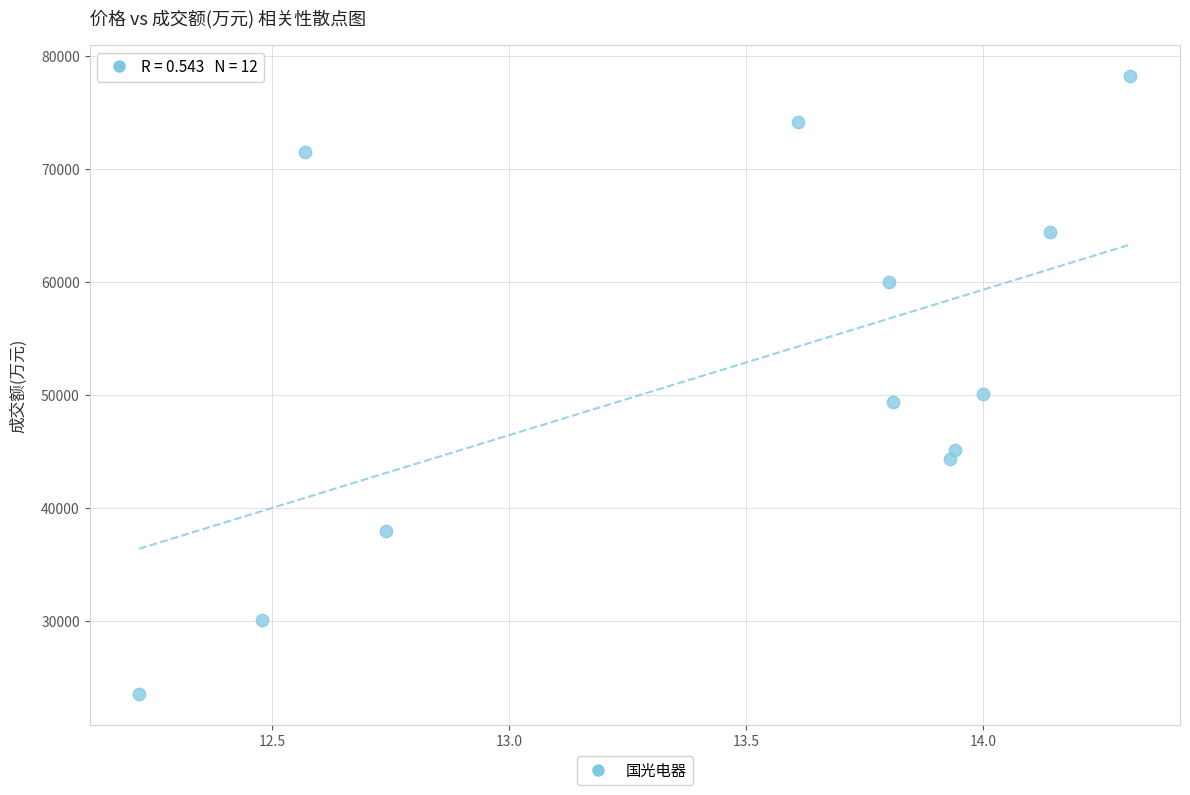

What Y value in the scatter plot is closest to 50908?

50060